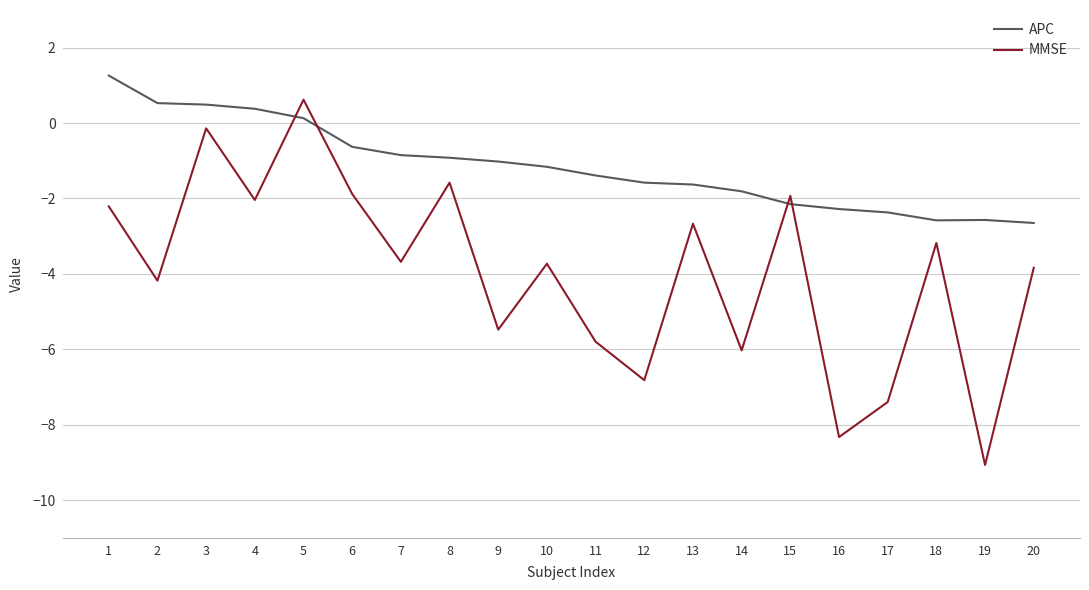

What is the total value across all series at 8?

-2.5